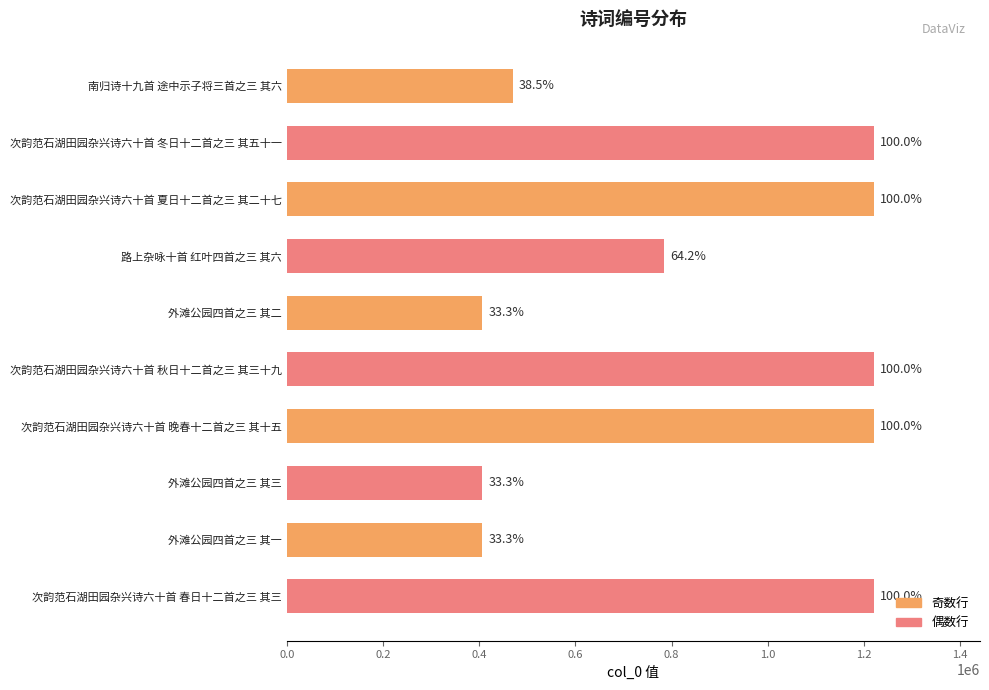

What is the smallest value displayed?

406695